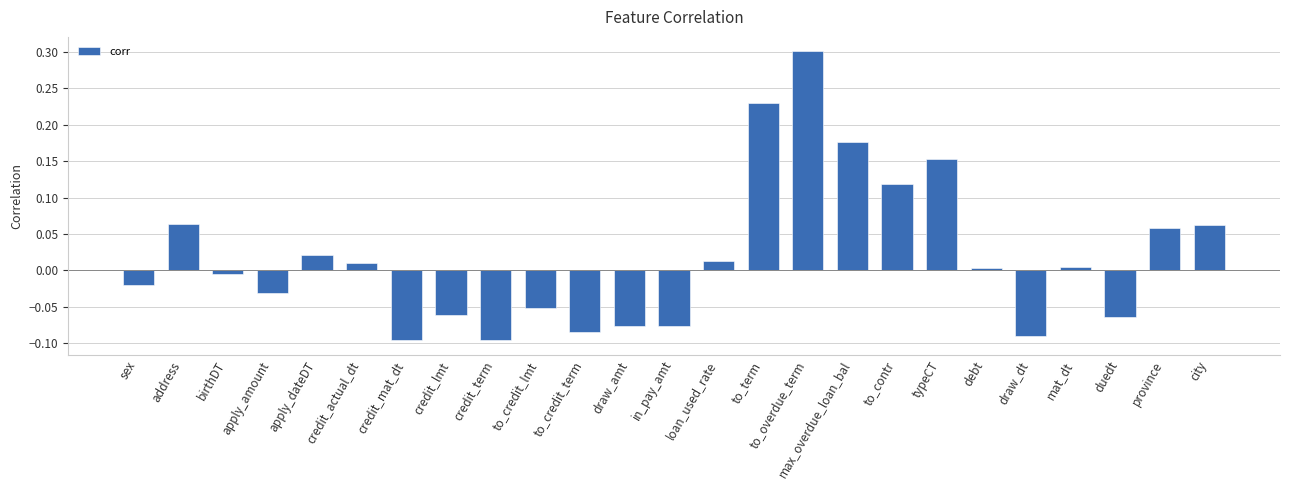

What is the difference between the values at credit_lmt and to_term?

0.3